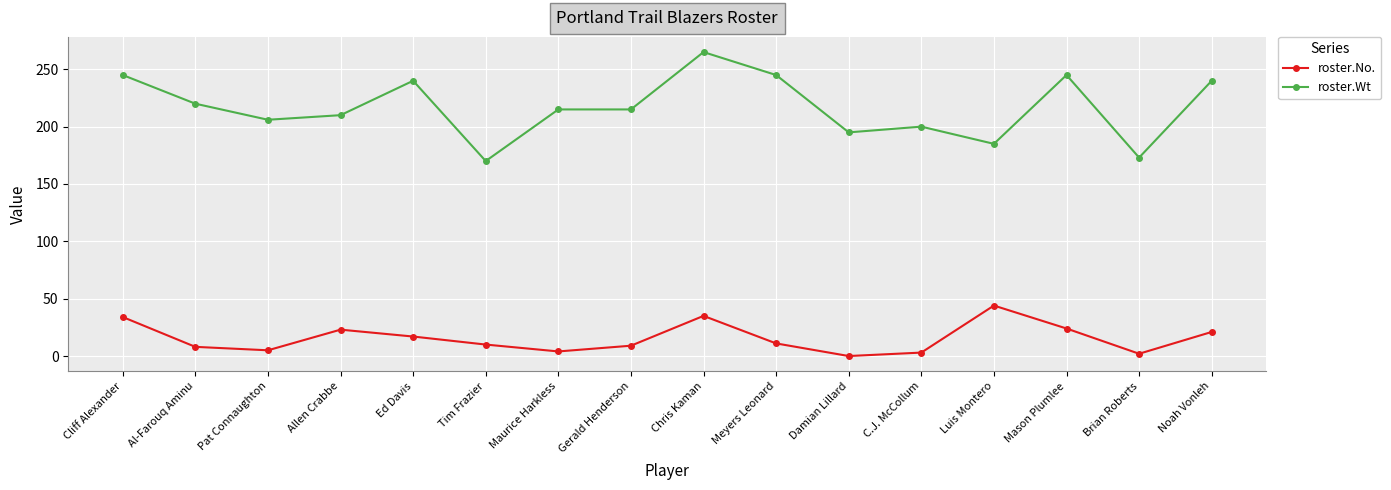

Rank the series by their maximum value, from highest to lowest.

roster.Wt, roster.No.